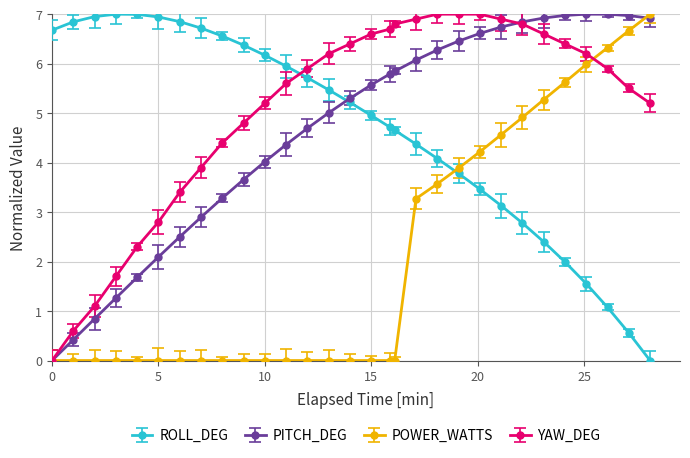

What is the highest value of the POWER_WATTS series?

7.0